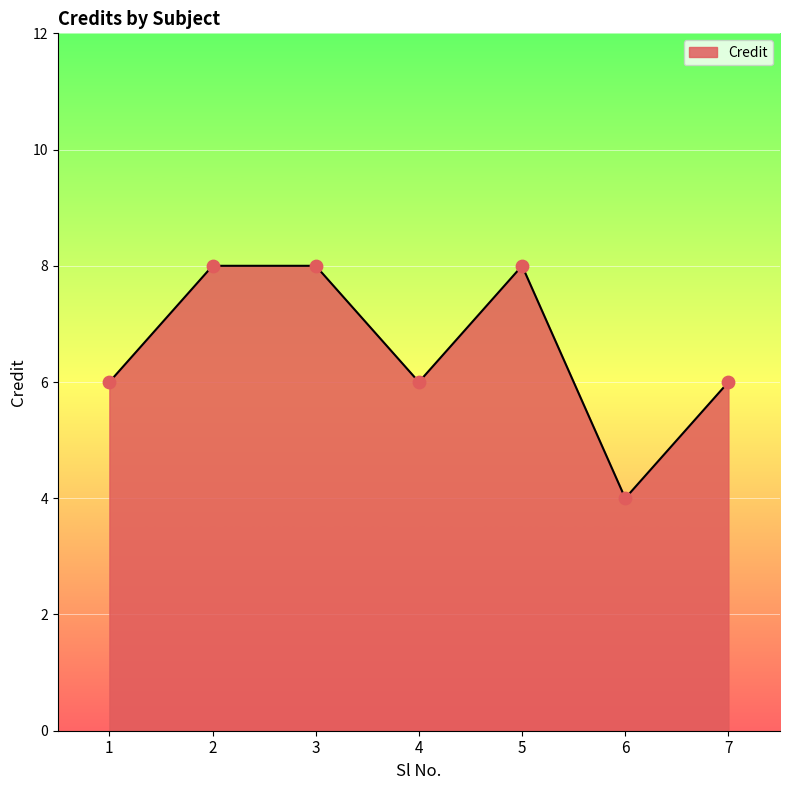

Approximately how many times larger is the value at 1 compared to 7?

1.0